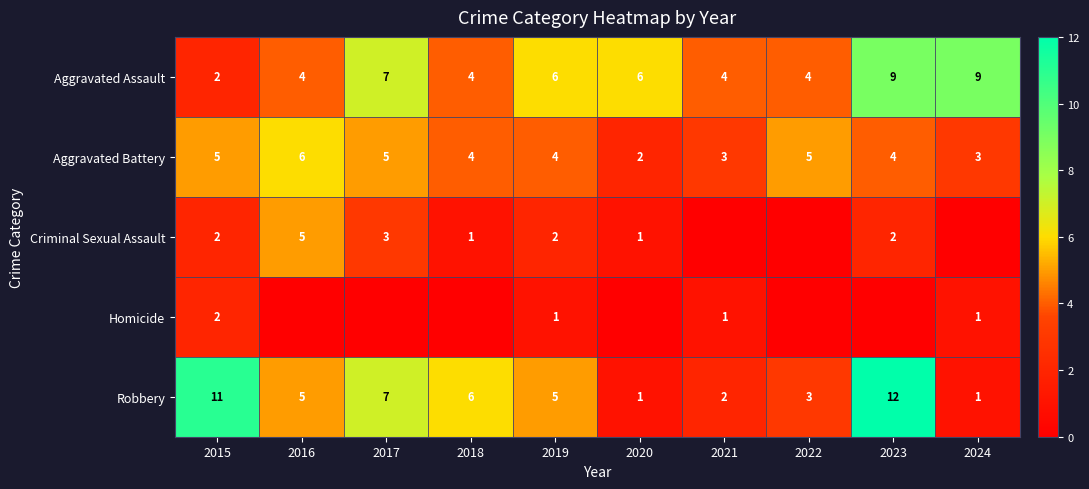

True or false: Aggravated Battery has a value of 8 at 2015.

False